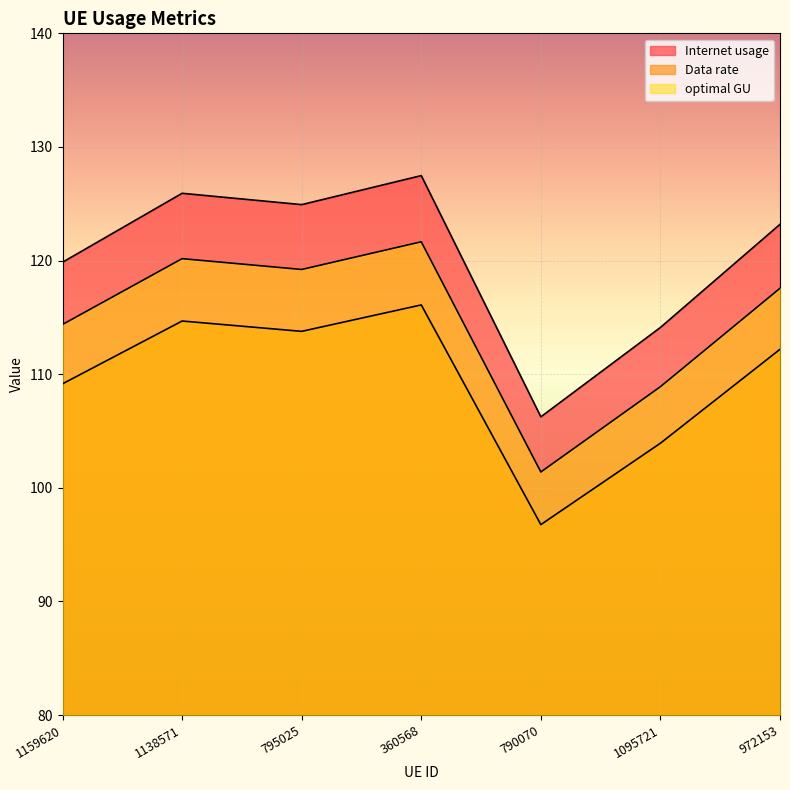

What is the average value of the Data rate series?

114.8